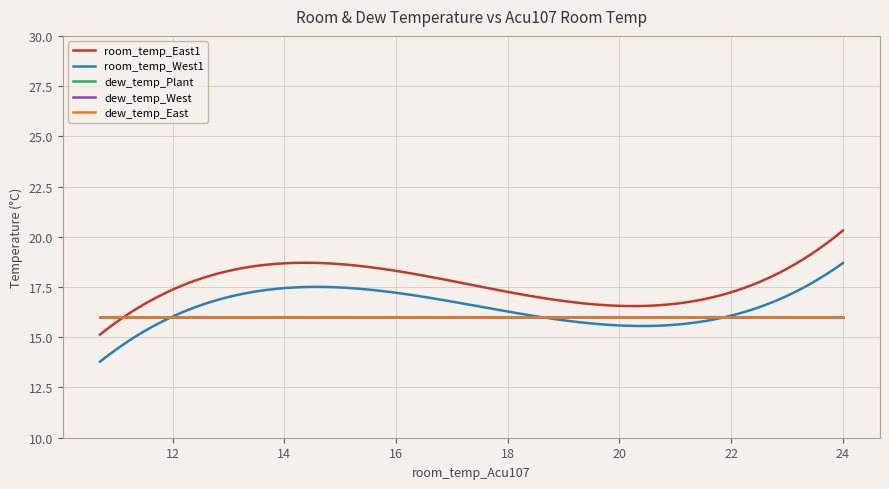

Does the chart have visible grid lines?

Yes